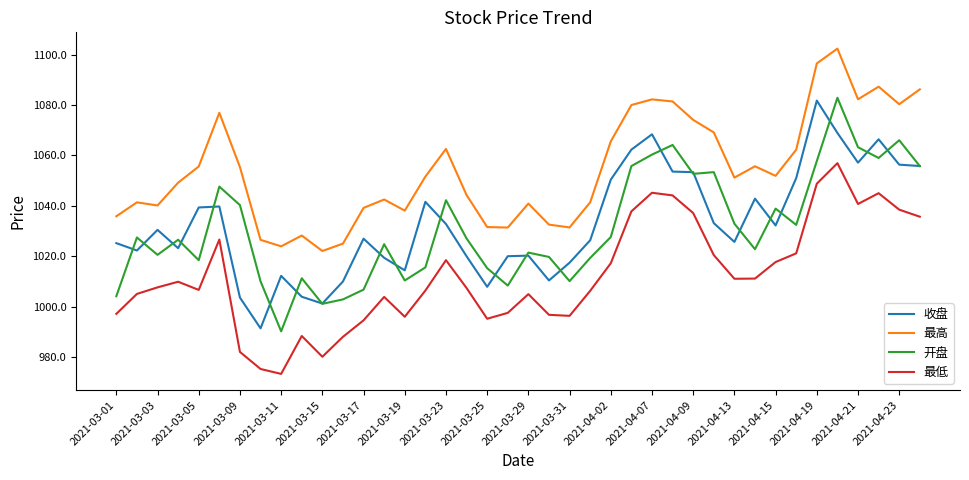

What is the minimum value for 最低?

973.4